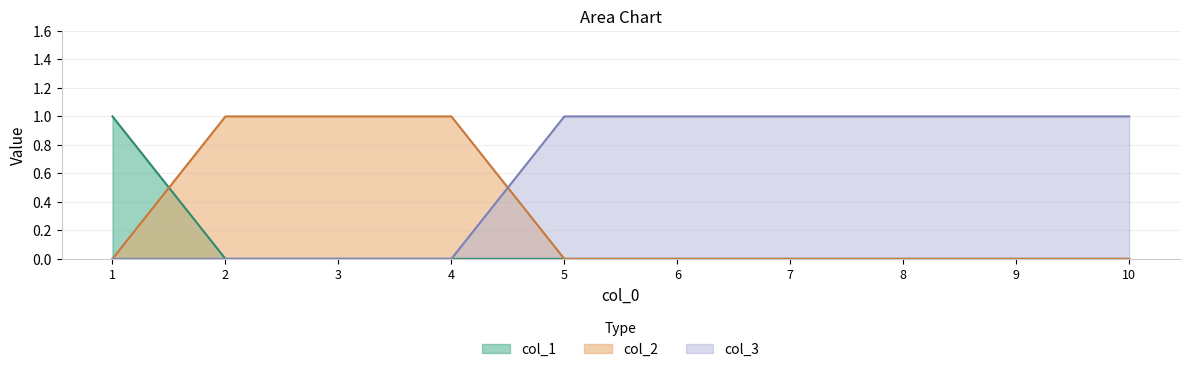

True or false: col_3 and col_1 intersect in this chart.

False